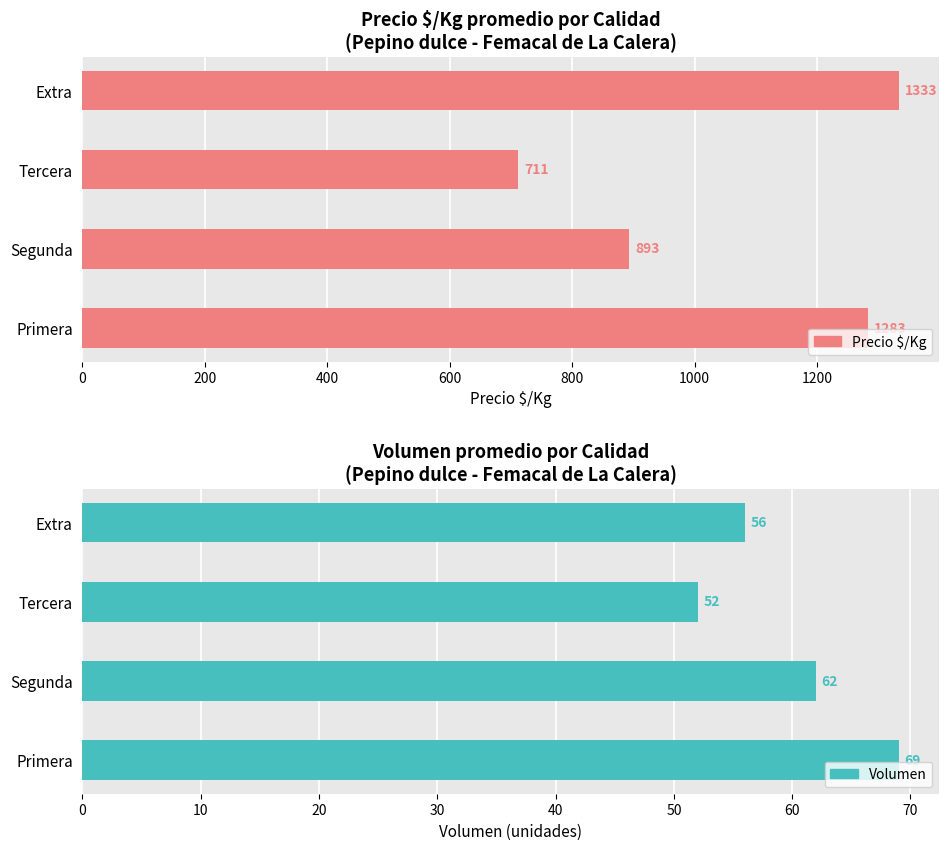

How many data points does each series have?

4